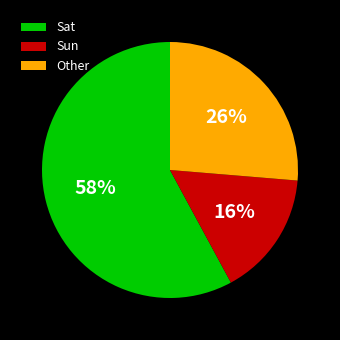

Count the number of slices in the pie.

3